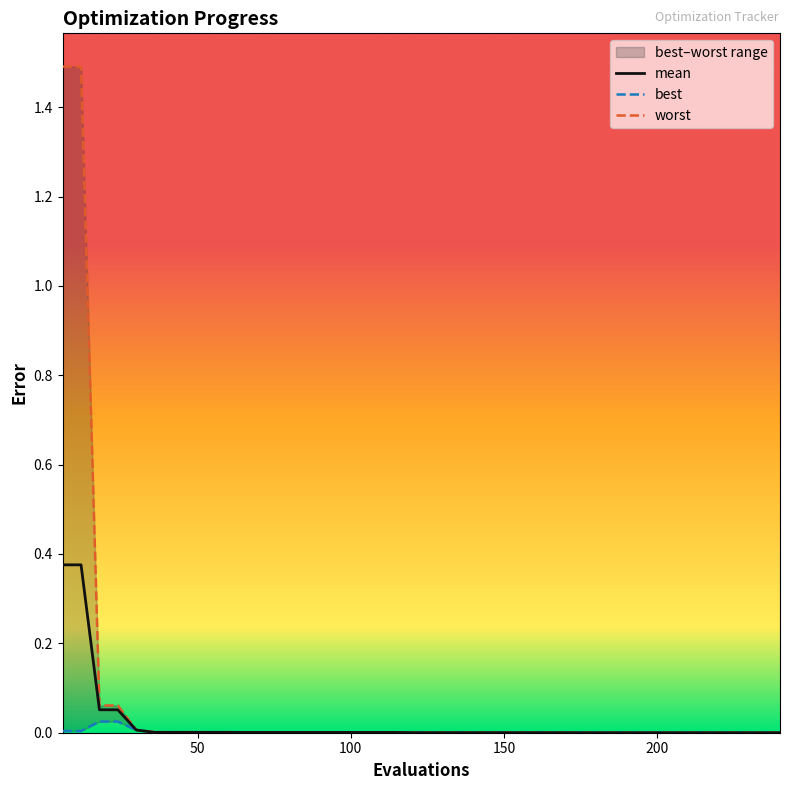

Reading right to left, extract all data points from this chart.

mean: 0.0	0.0	0.0	0.0	0.0	0.0	0.0	0.0	0.0	0.0	0.0	0.0	0.0	0.0	0.0	0.0	0.0	0.0	0.0	0.0	0.0	0.0	0.0	0.0	0.0	0.0	0.0	0.0	0.0	0.0	0.0	0.0	0.0	0.0	0.0	0.0	0.1	0.1	0.4	0.4
best: 0.0	0.0	0.0	0.0	0.0	0.0	0.0	0.0	0.0	0.0	0.0	0.0	0.0	0.0	0.0	0.0	0.0	0.0	0.0	0.0	0.0	0.0	0.0	0.0	0.0	0.0	0.0	0.0	0.0	0.0	0.0	0.0	0.0	0.0	0.0	0.0	0.0	0.0	0.0	0.0
worst: 0.0	0.0	0.0	0.0	0.0	0.0	0.0	0.0	0.0	0.0	0.0	0.0	0.0	0.0	0.0	0.0	0.0	0.0	0.0	0.0	0.0	0.0	0.0	0.0	0.0	0.0	0.0	0.0	0.0	0.0	0.0	0.0	0.0	0.0	0.0	0.0	0.1	0.1	1.5	1.5